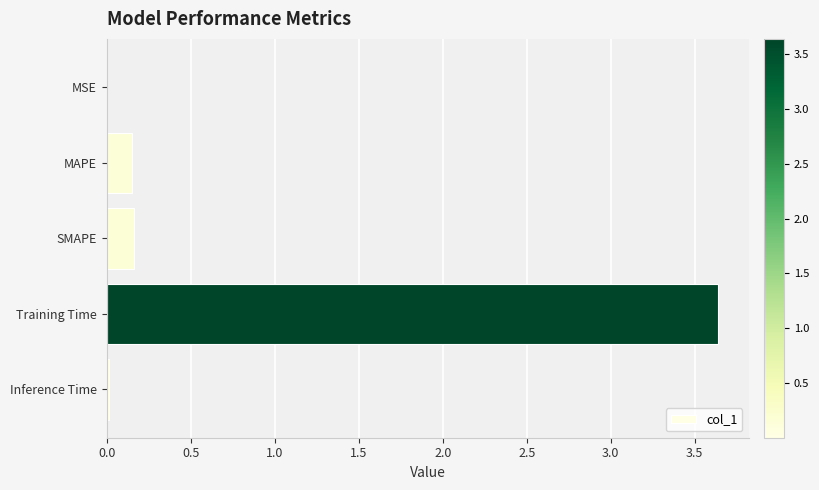

At which category does the chart reach its peak across all series?

Training Time